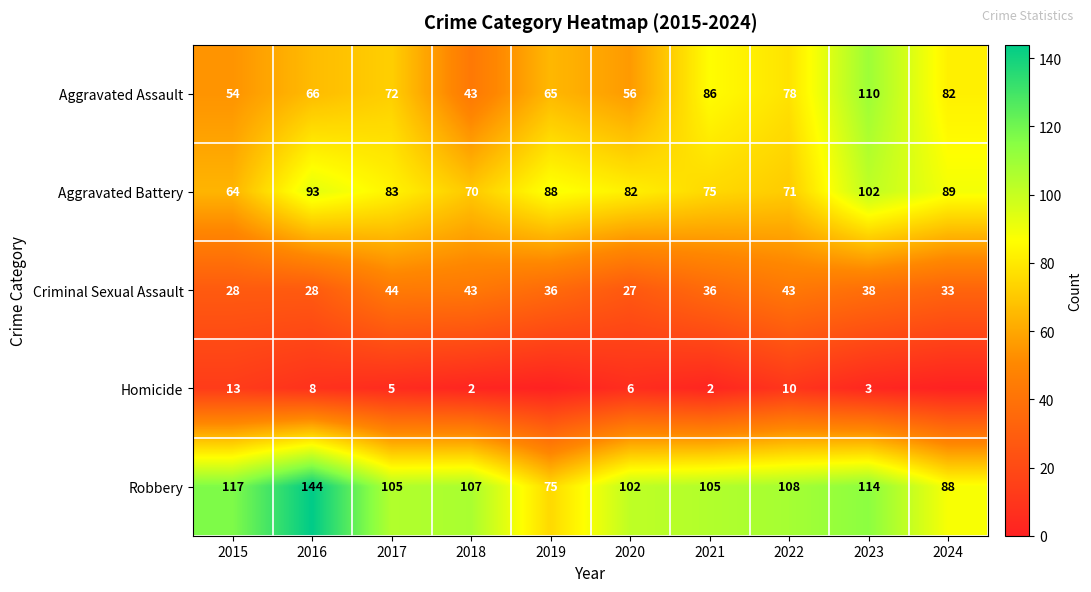

What is the approximate value of Robbery at 2016, to the nearest 10?

140